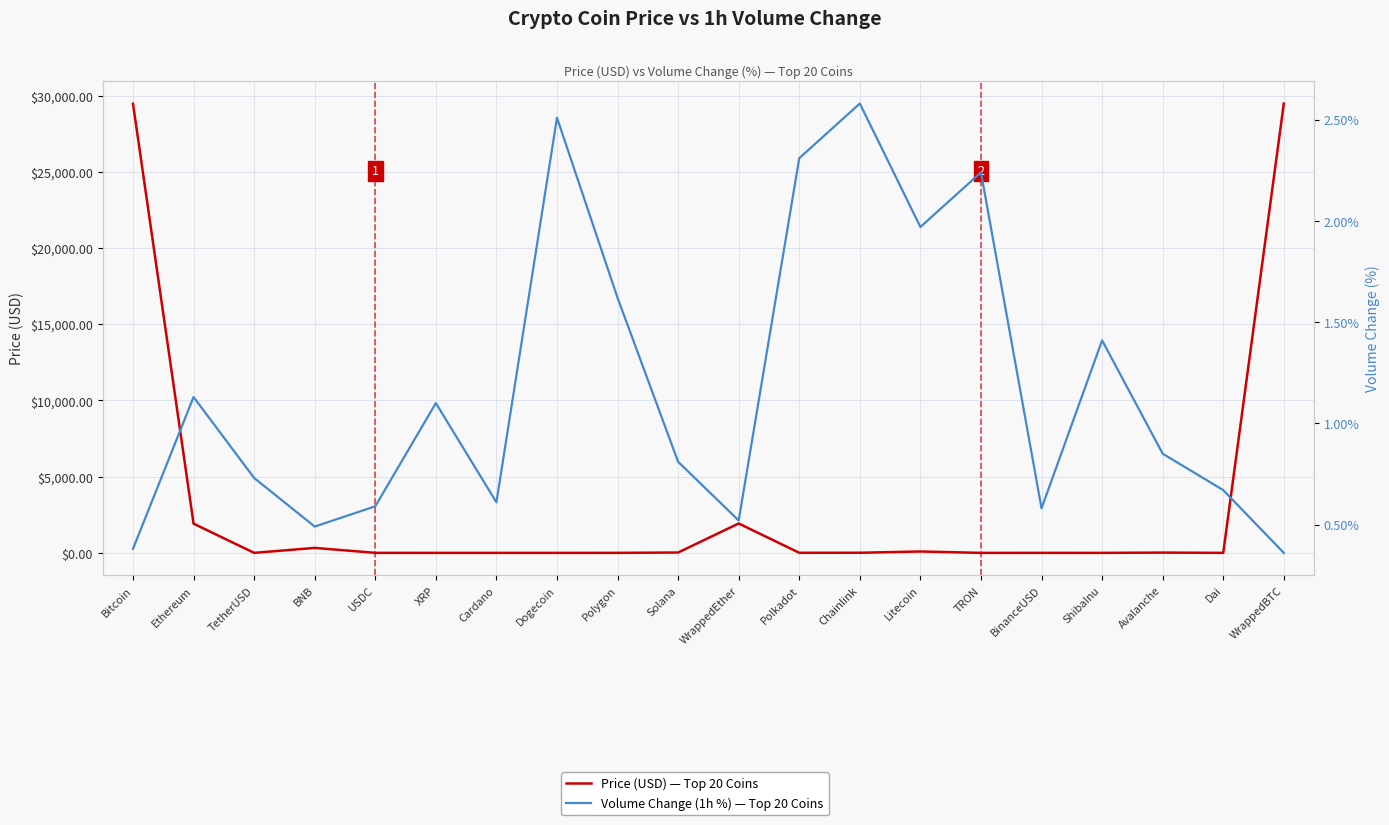

What is the difference between the highest and lowest values at ShibaInu?

1.4